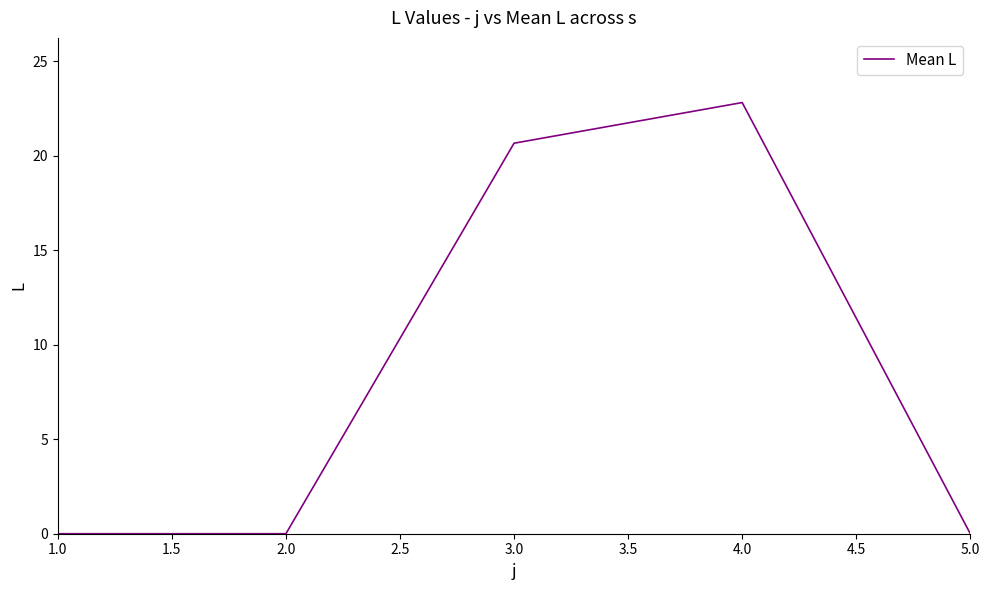

What is the difference between the maximum and second lowest values?

22.8